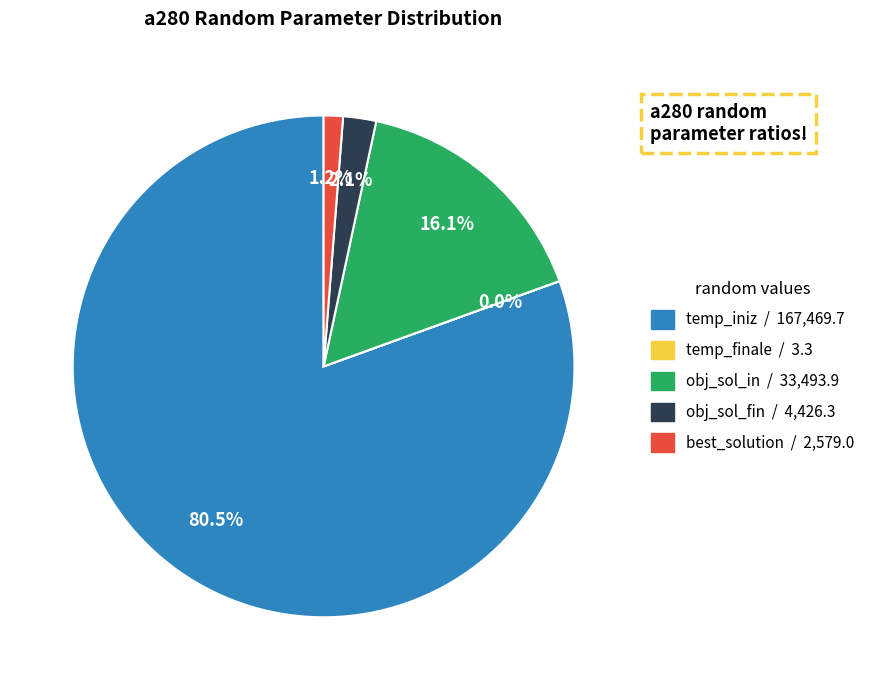

Which has a higher value, best_solution or obj_sol_fin?

obj_sol_fin